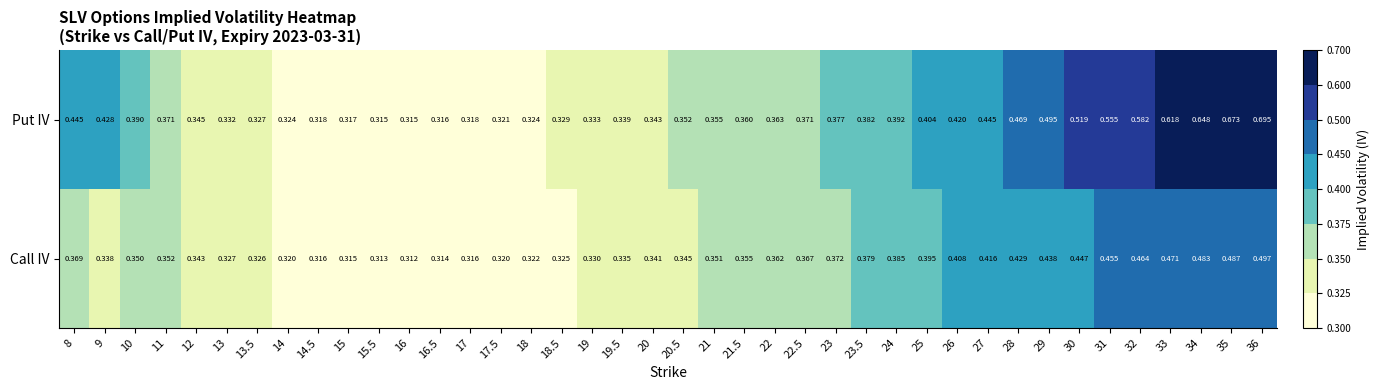

Rank the series by their maximum value, from highest to lowest.

Put IV, Call IV